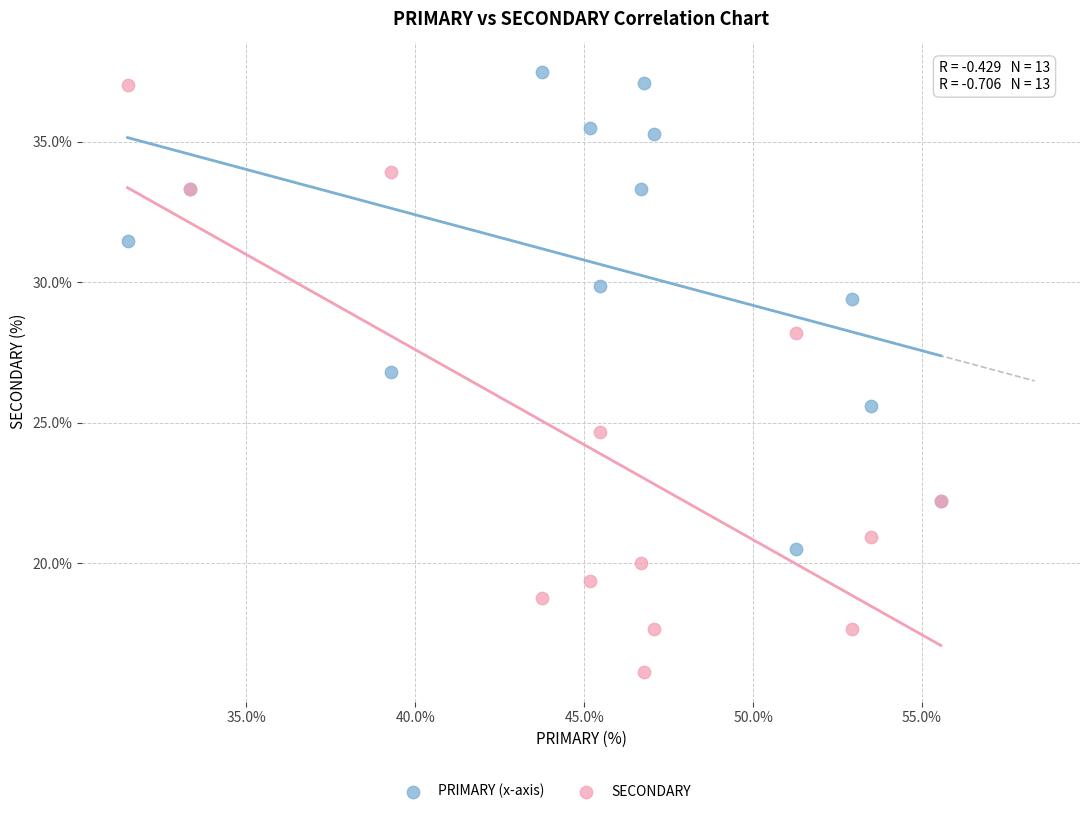

Across all series, what Y value is closest to 26?

25.6